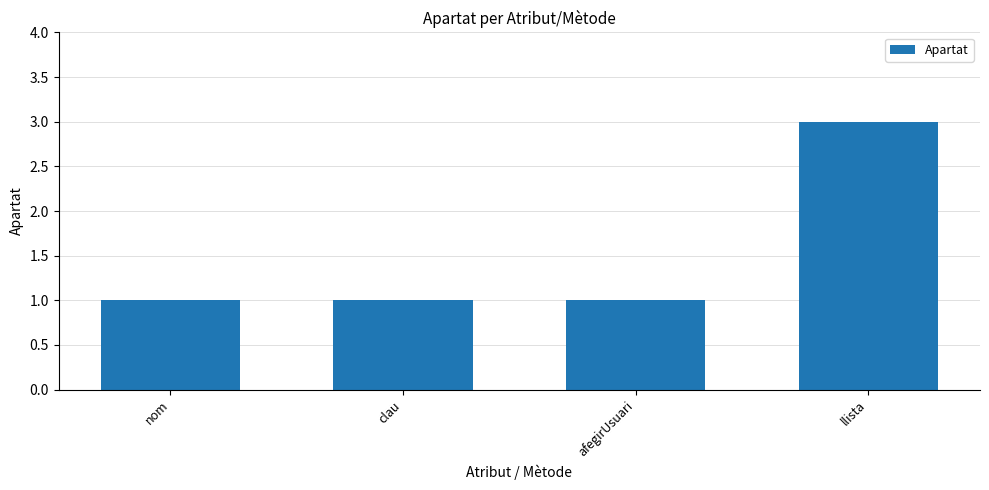

What is the label of the 1st bar from the left?

nom